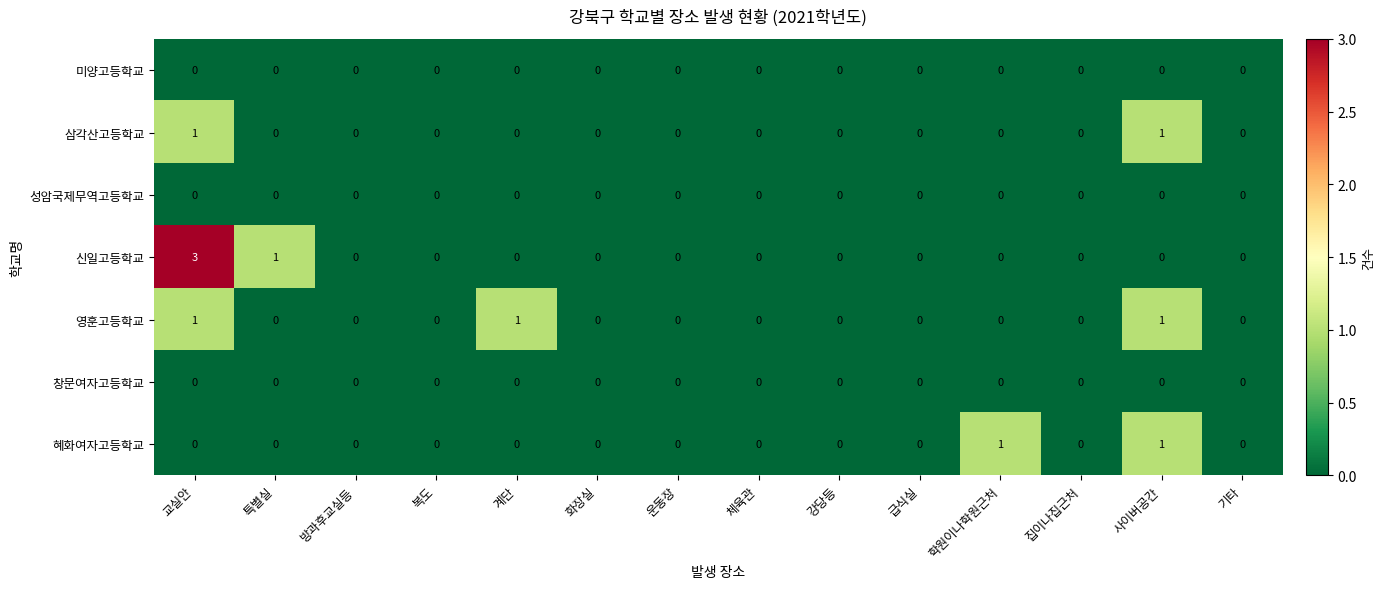

The value of 창문여자고등학교 at 급식실 is 0. True or false?

True